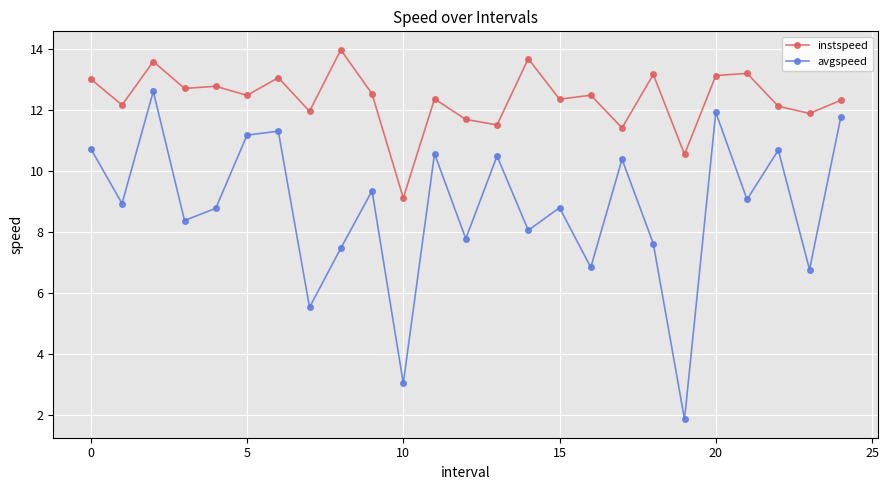

True or false: instspeed has more than 2 interior local peaks.

True